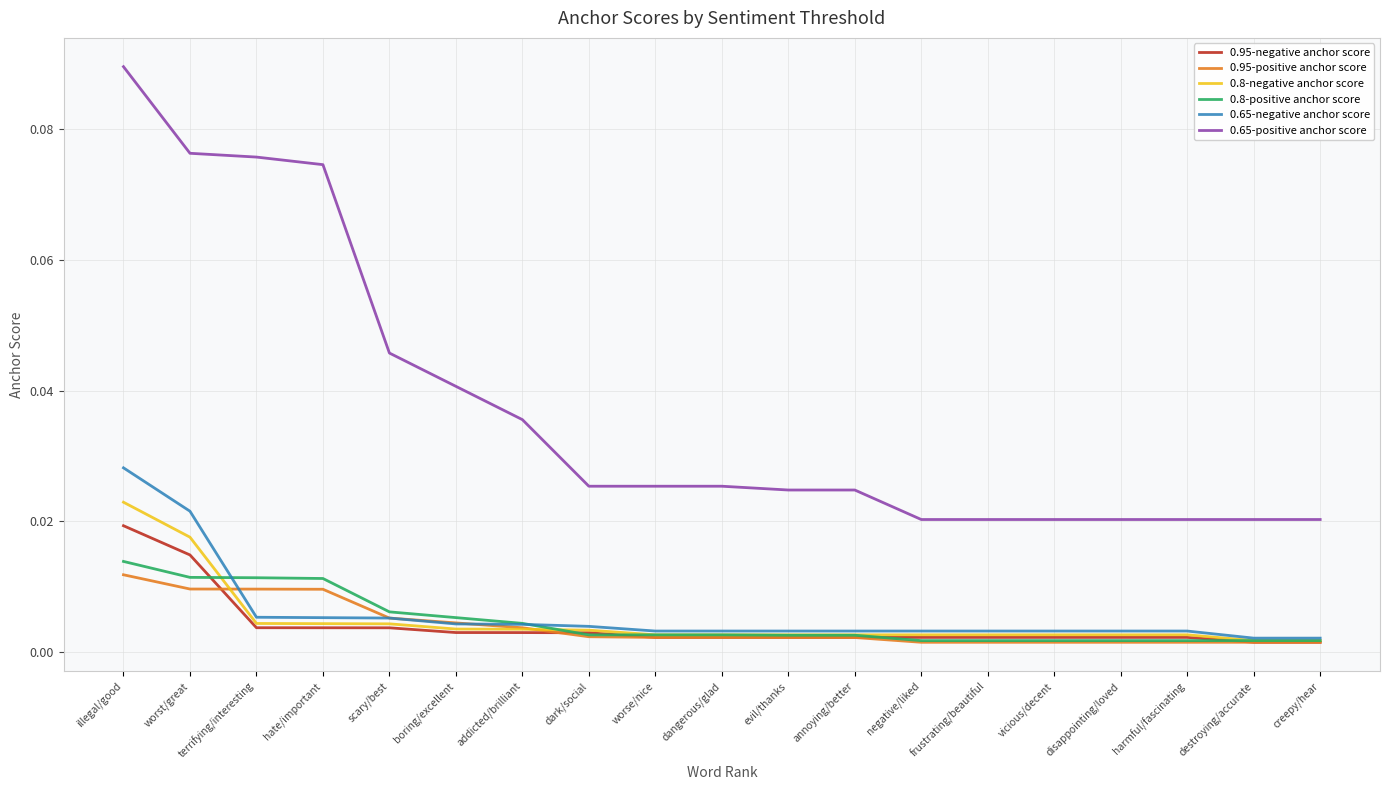

True or false: 0.8-negative anchor score and 0.65-positive anchor score intersect in this chart.

False